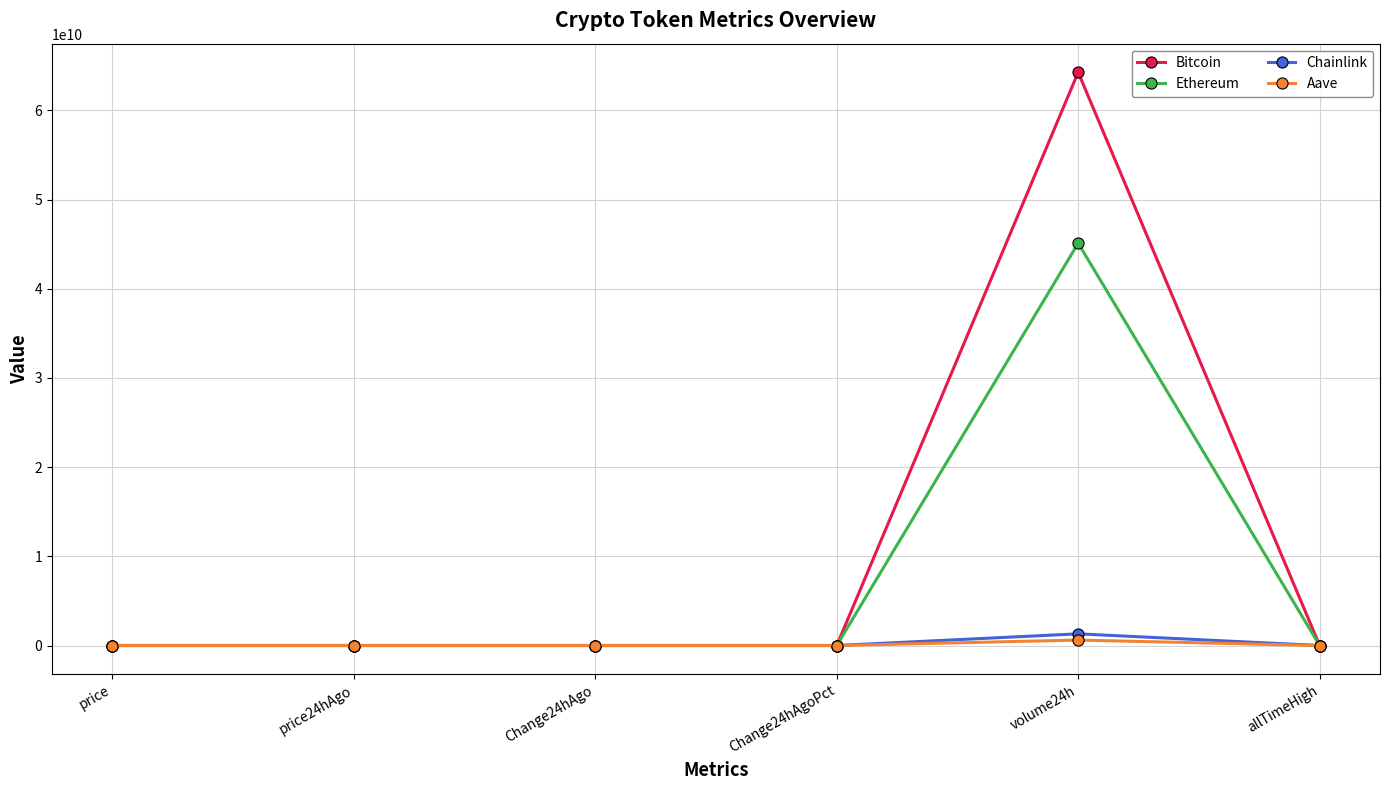

What position from the right is allTimeHigh?

1